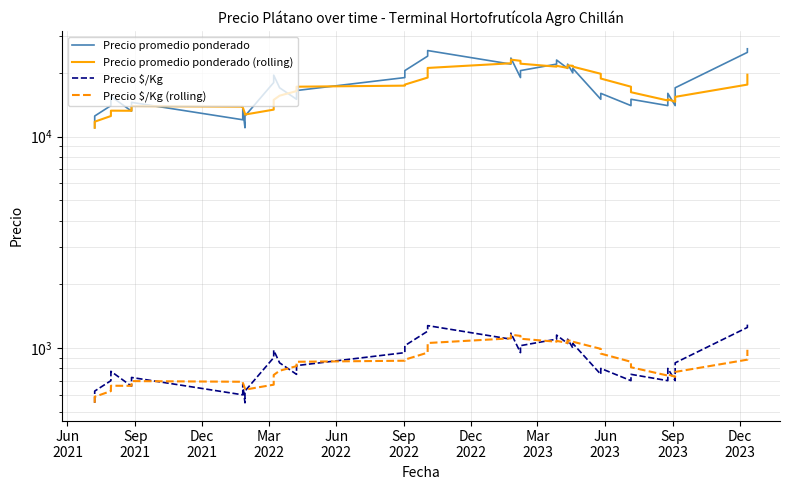

What is the label of the 6th point from the left?

Sep
2022